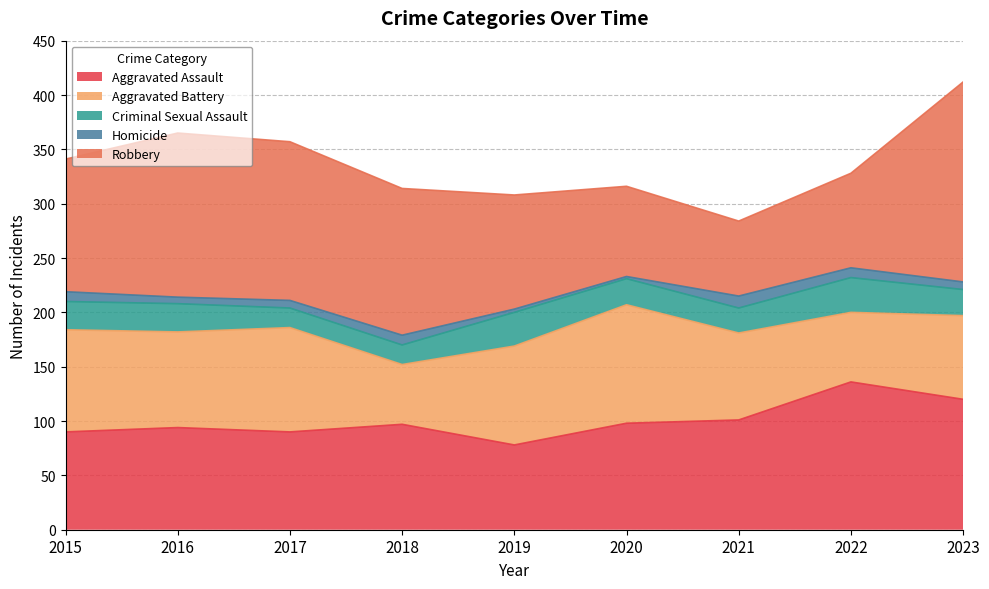

What are all the series names shown in the legend?

Aggravated Assault, Aggravated Battery, Criminal Sexual Assault, Homicide, Robbery